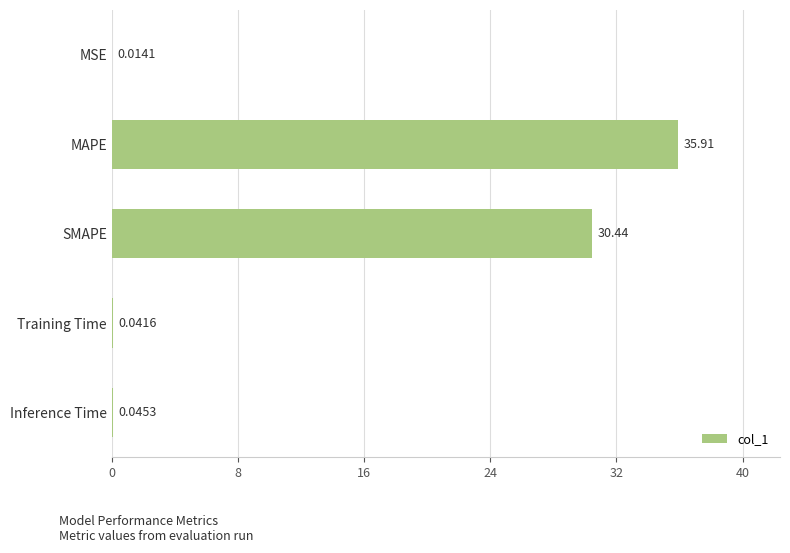

What is the sum of all values?

66.4